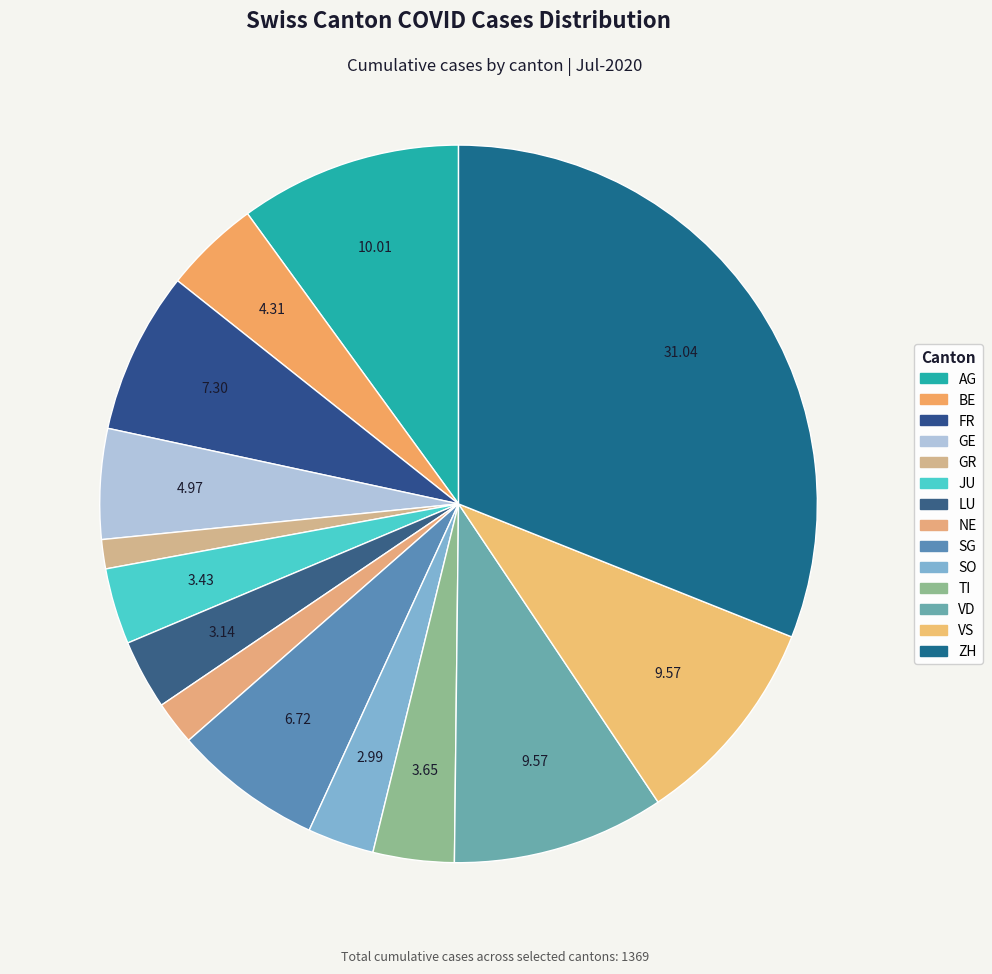

Which category has the smallest portion of the pie?

GR